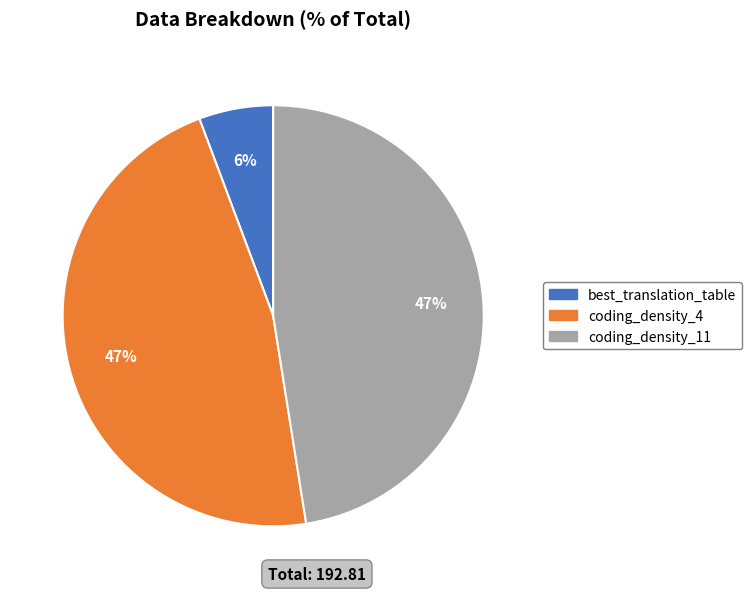

Is there any slice that represents more than half of the pie?

No